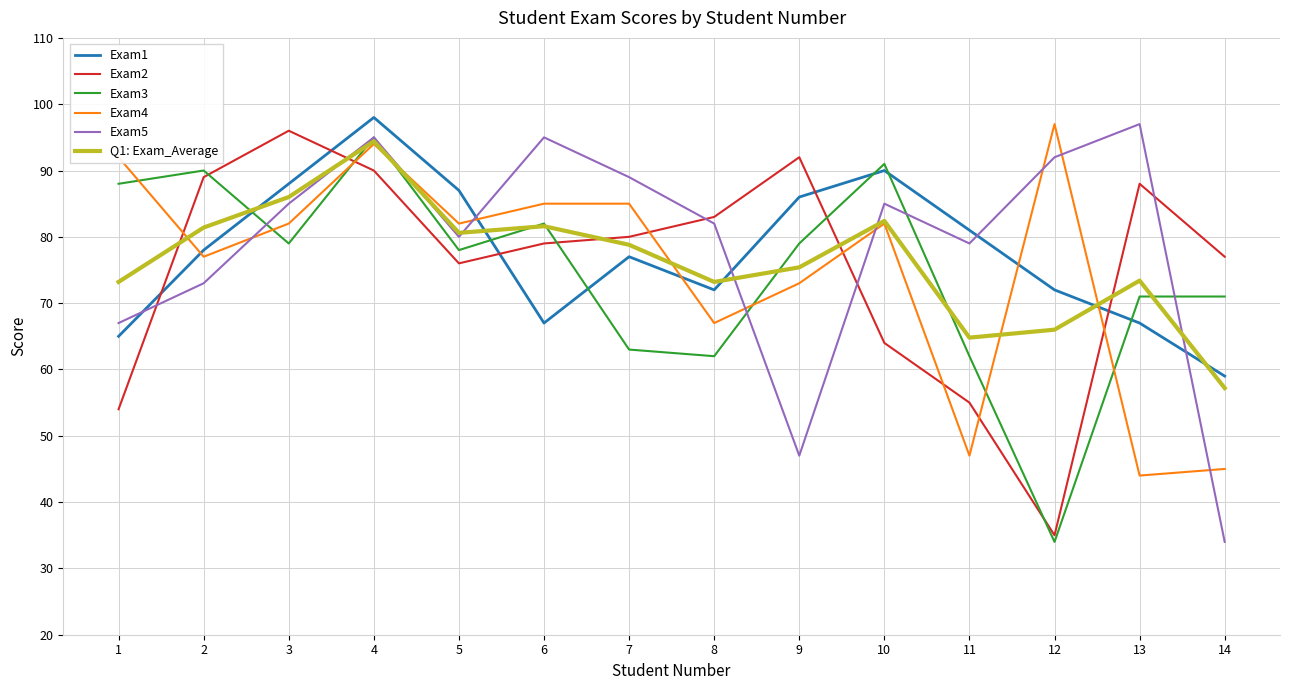

Is the value of Exam1 at 12 greater than the value of Q1: Exam_Average at 4?

No